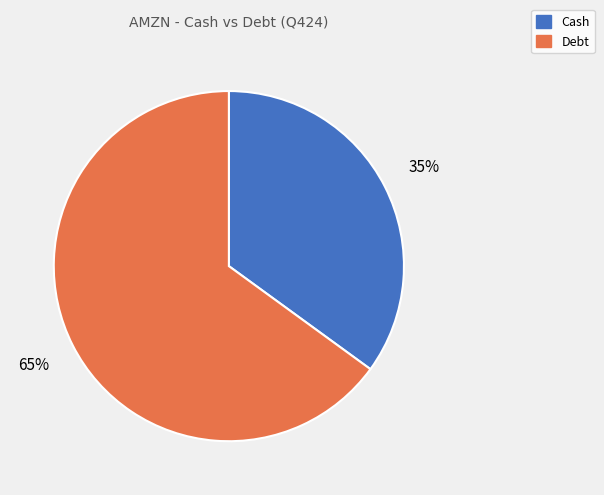

To the nearest percent, what is the combined percentage of Cash and Debt?

100%